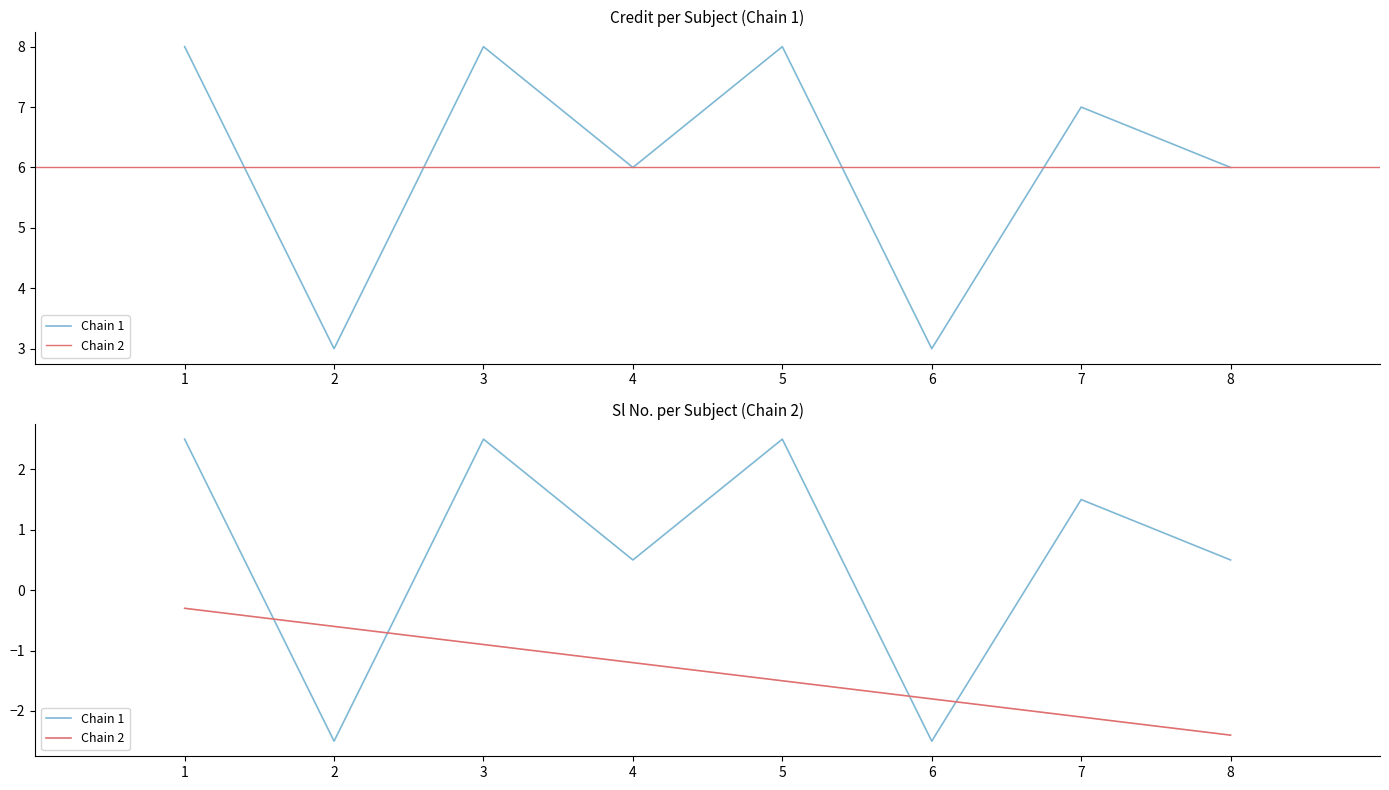

True or false: Chain 1 and Chain 2 cross at least once.

True